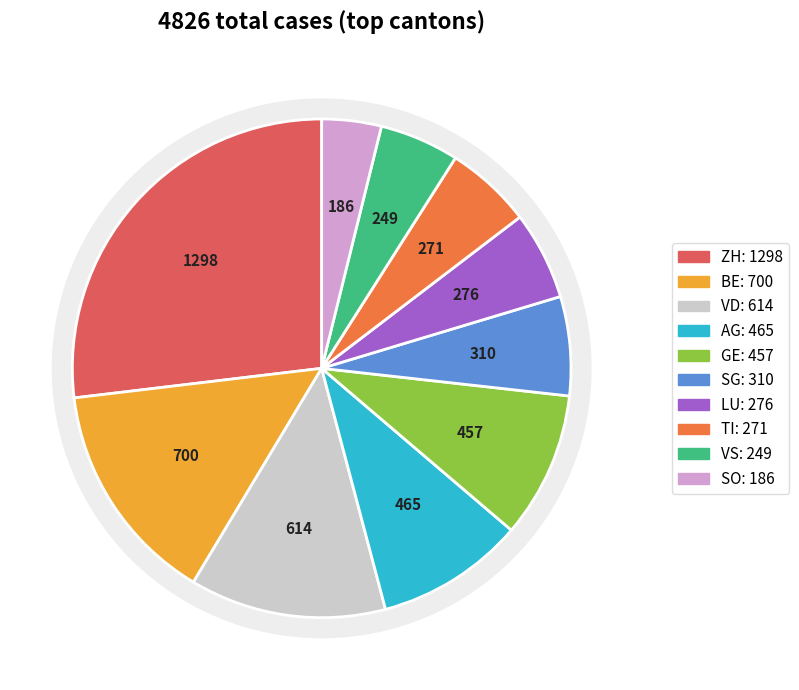

Do ZH and SO together represent more than half of the pie?

No